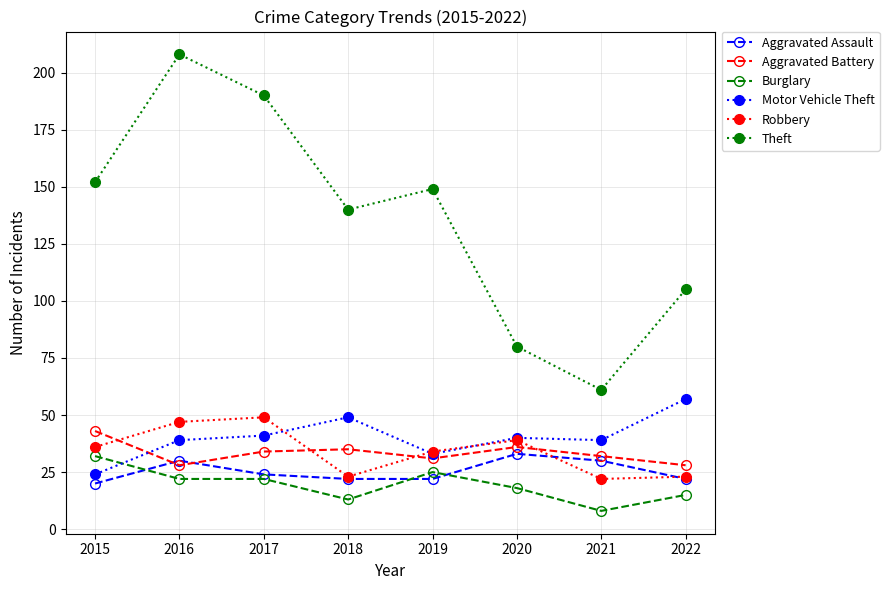

How many data points does each series have?

8